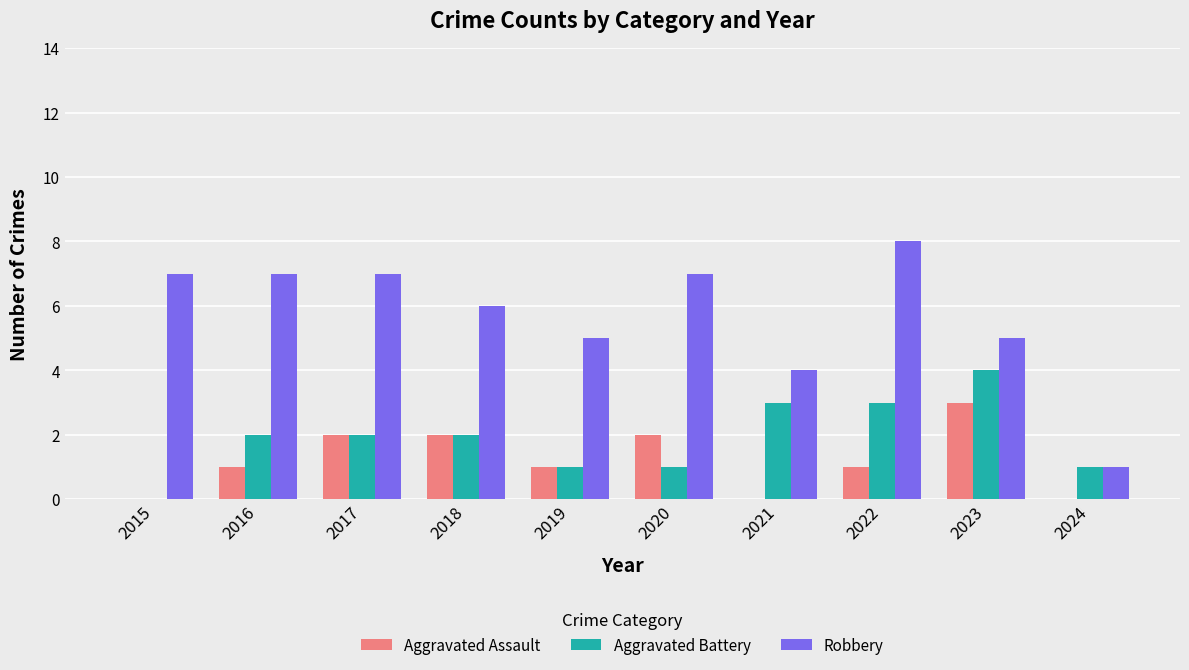

How many categories are shown in the chart?

10